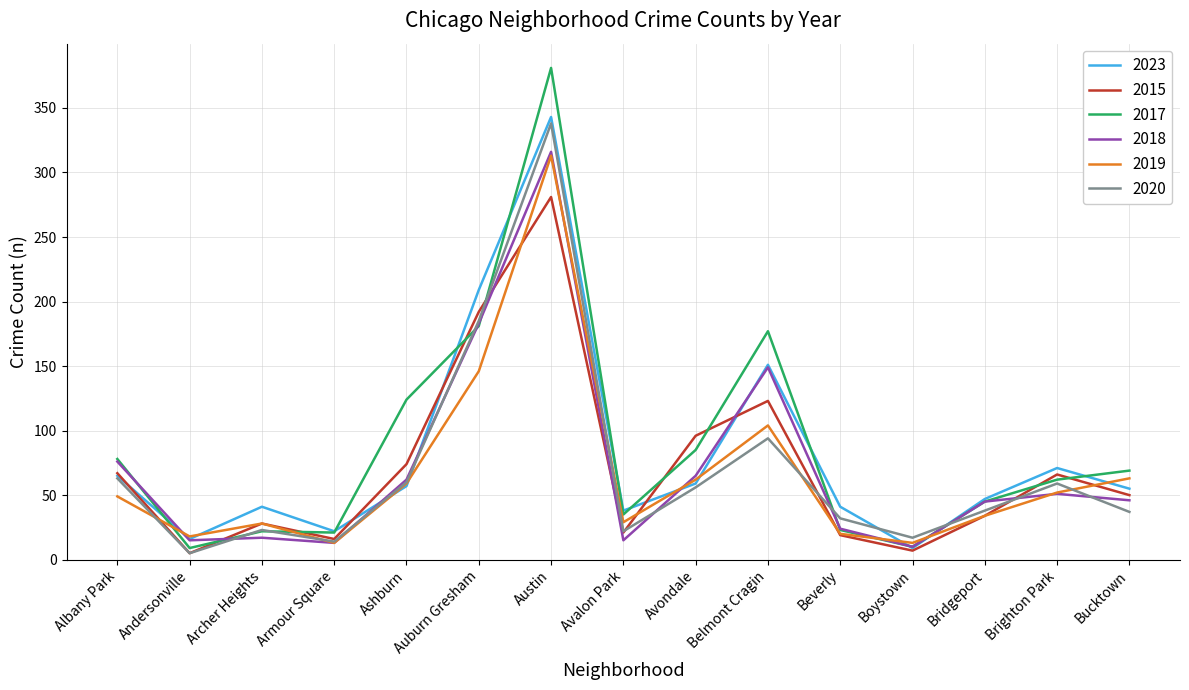

Which category has the lowest value in the 2023 series?

Boystown